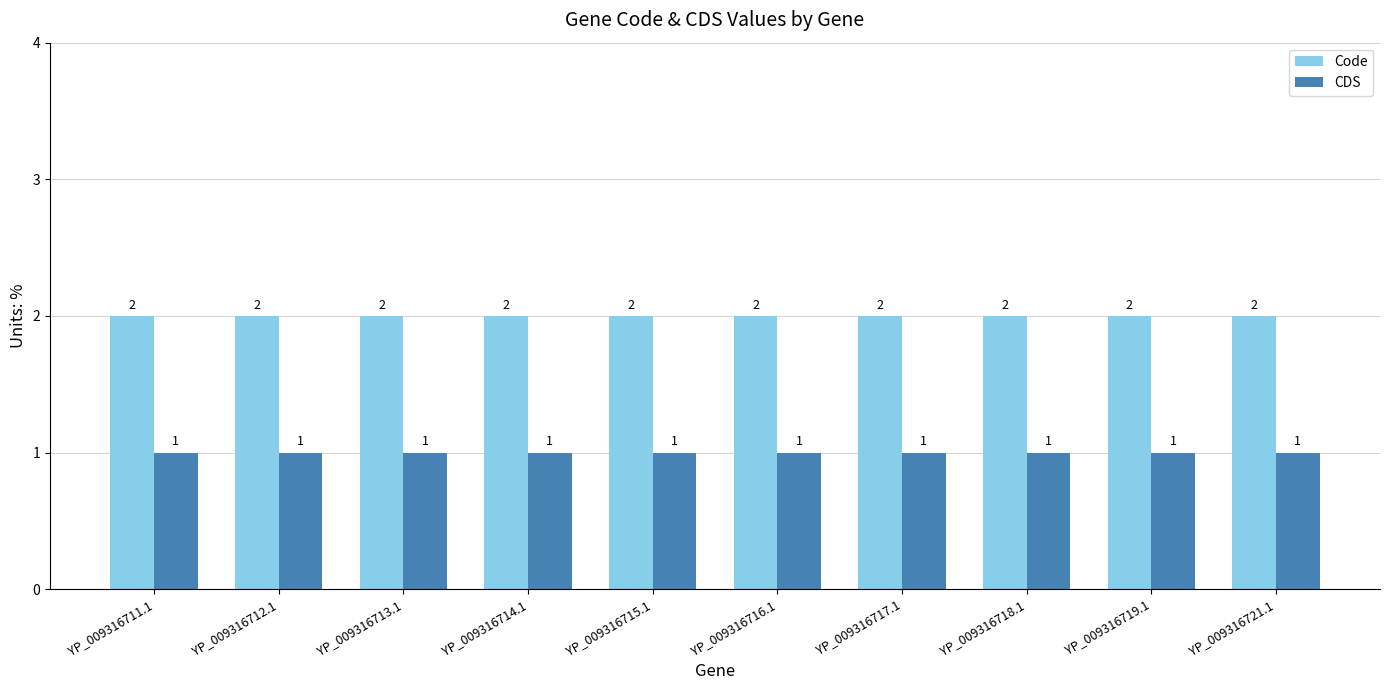

What is the sum of all Code values?

20